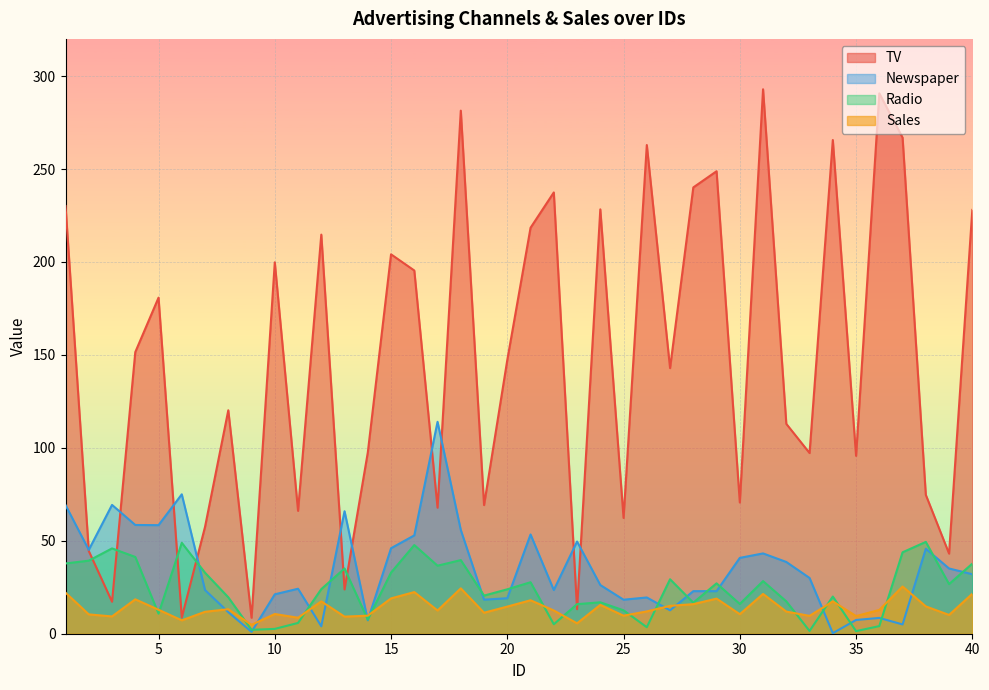

How many lines are shown in the chart?

4